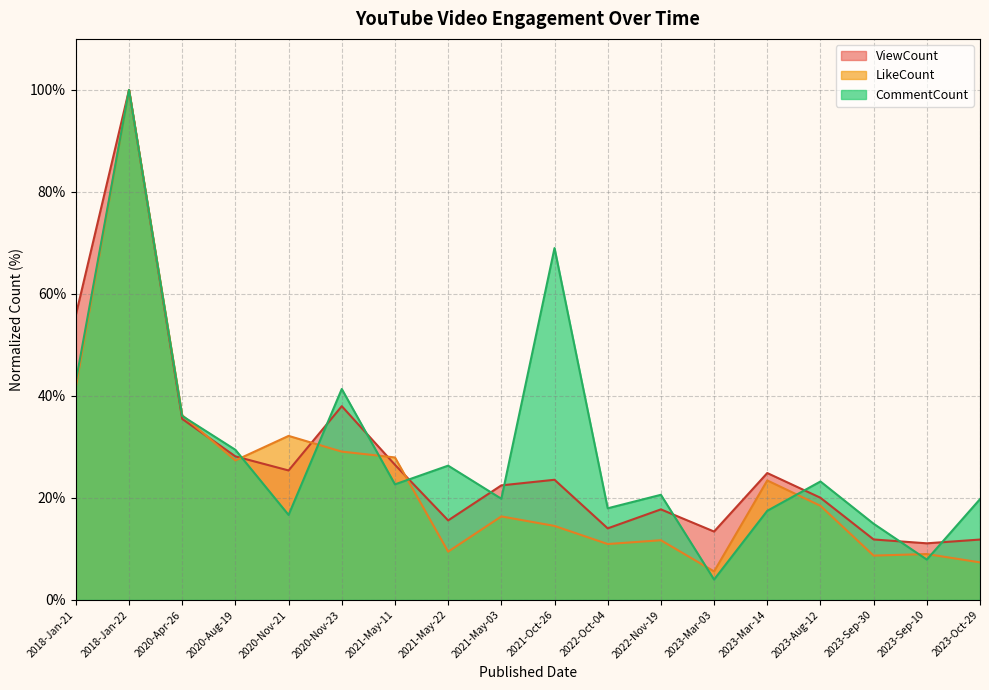

The LikeCount series shows 7.1 at 2023-Mar-14. True or false?

False